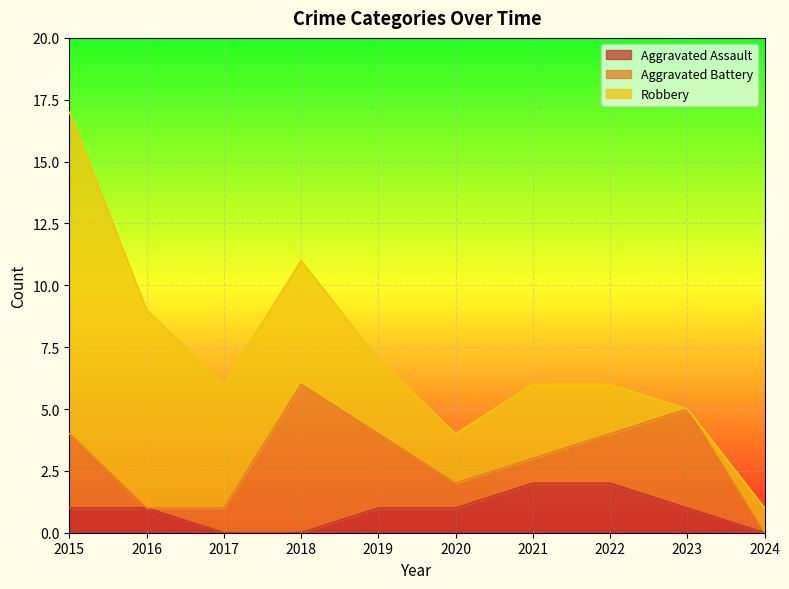

Reading left to right, extract all data points from this chart.

Aggravated Assault: 1	1	0	0	1	1	2	2	1	0
Aggravated Battery: 3	0	1	6	3	1	1	2	4	0
Robbery: 13	8	5	5	3	2	3	2	0	1